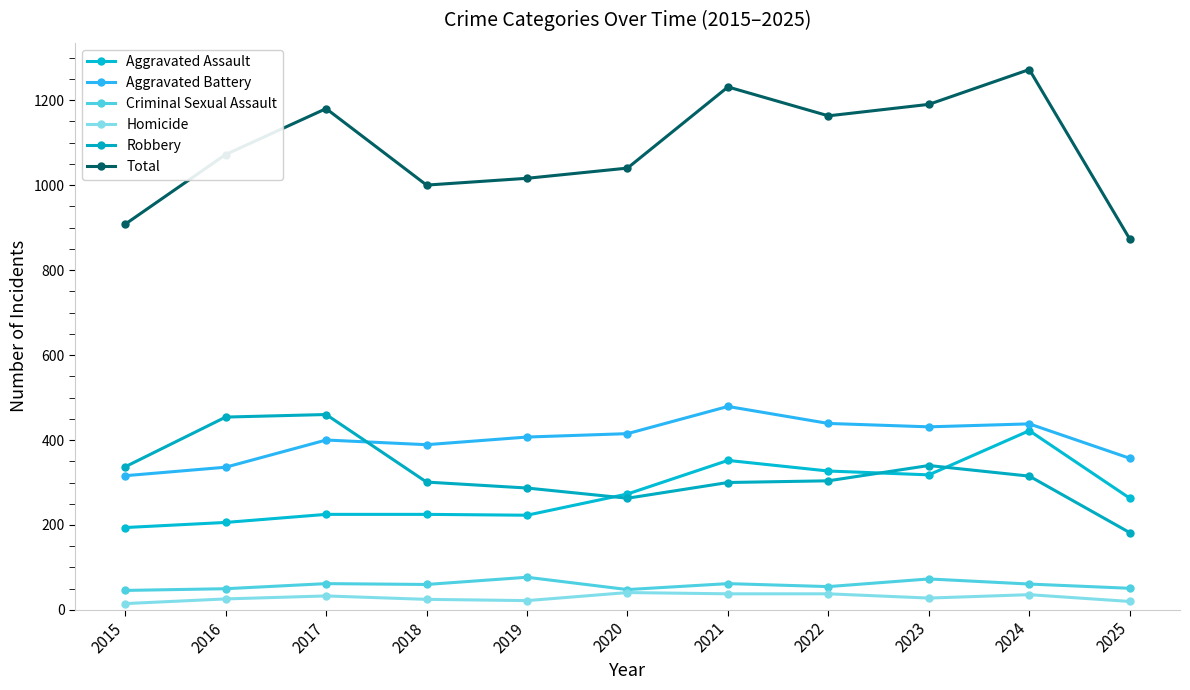

What are all the series names shown in the legend?

Aggravated Assault, Aggravated Battery, Criminal Sexual Assault, Homicide, Robbery, Total